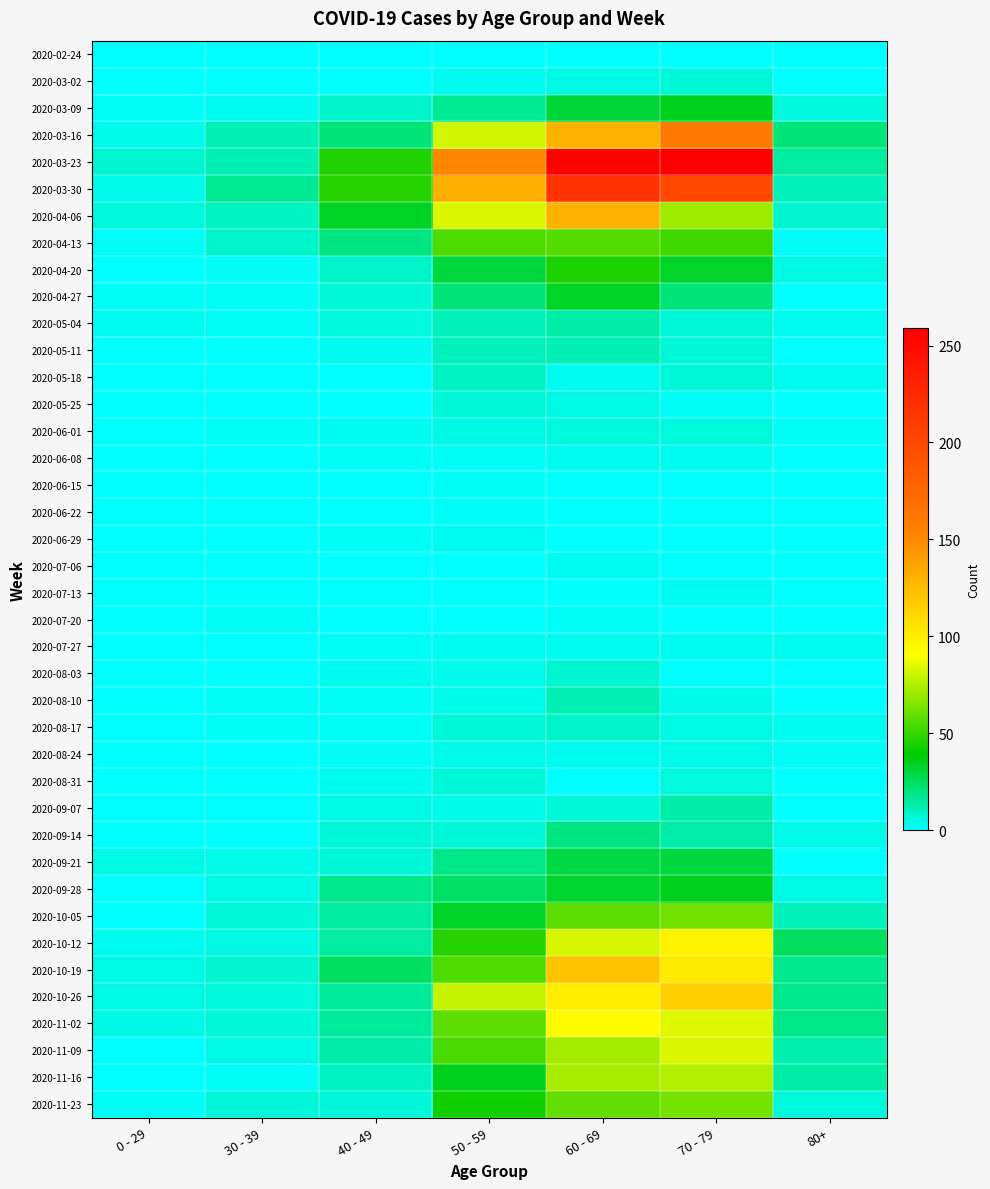

What is the total value across all series at 0 - 29?

65